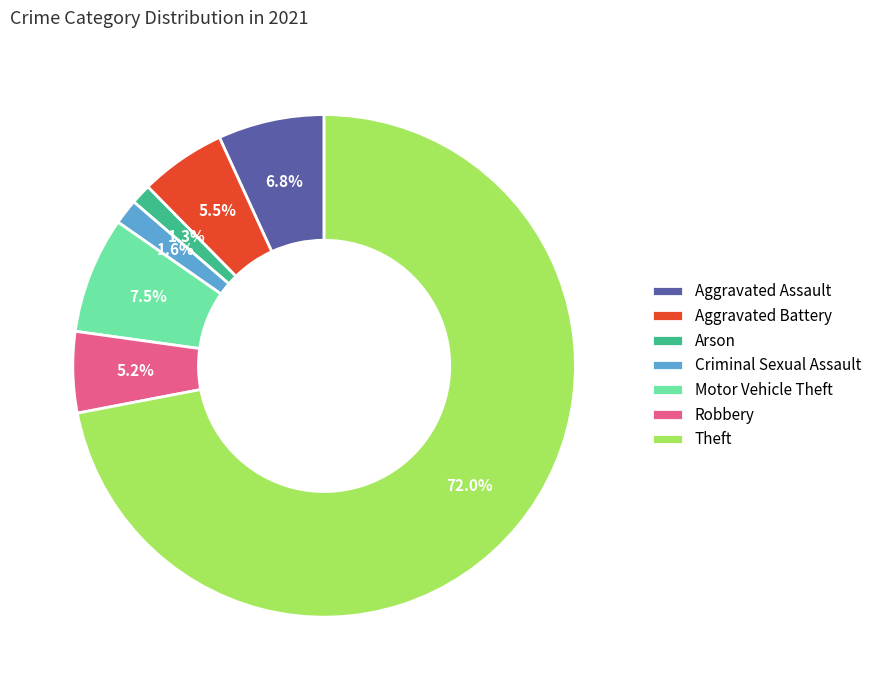

Count the number of slices in the pie.

7